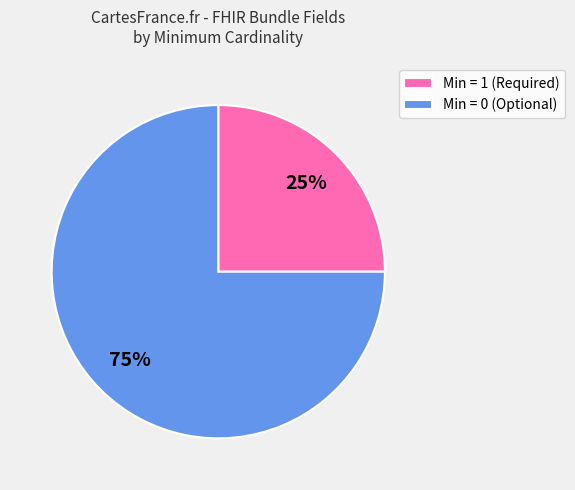

Does any single category account for the majority?

Yes